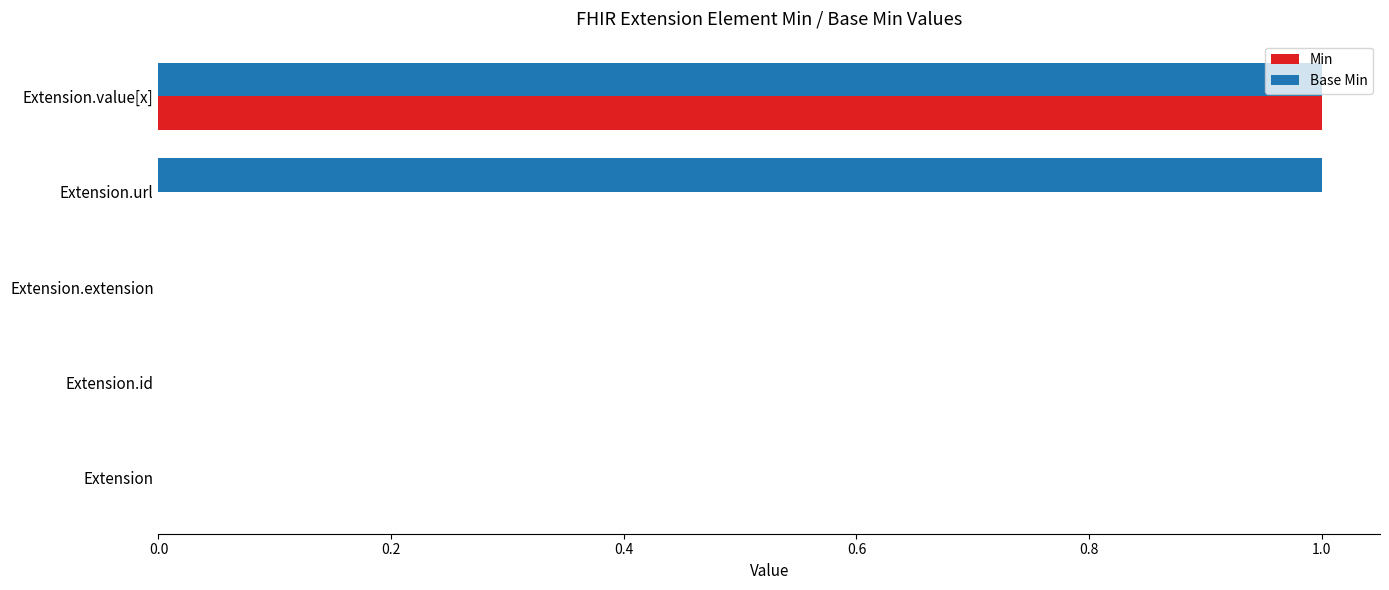

At which category is the sum across all series the highest?

Extension.value[x]